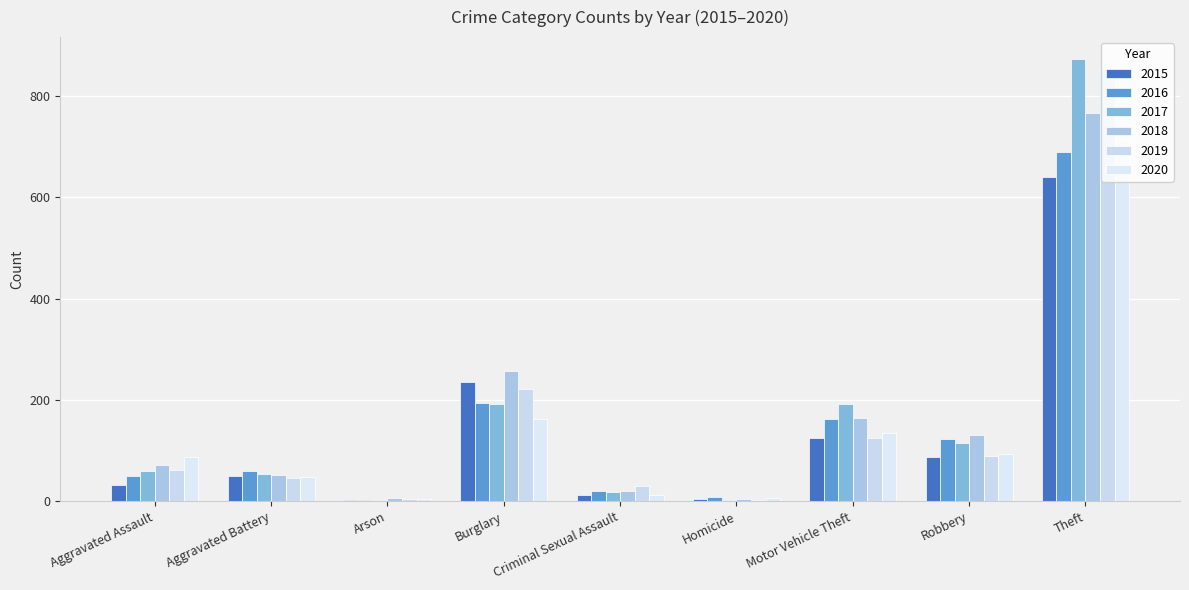

Rank the series by their maximum value, from lowest to highest.

2015, 2016, 2020, 2018, 2019, 2017